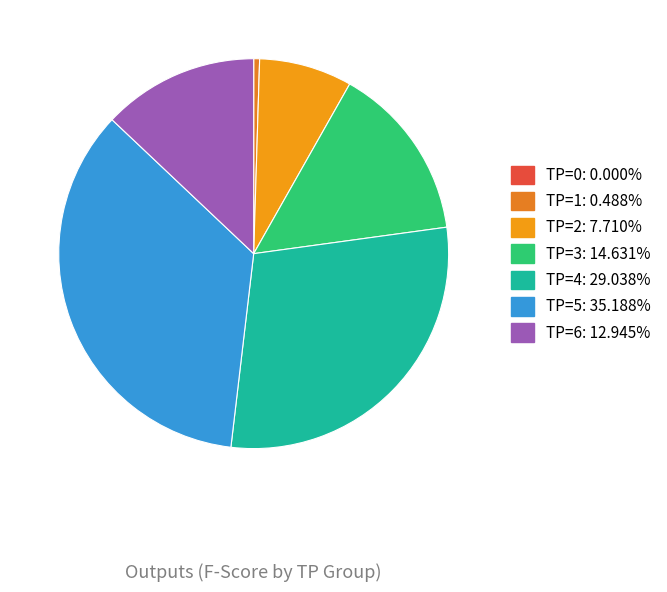

Is TP=5 the majority of the pie?

No